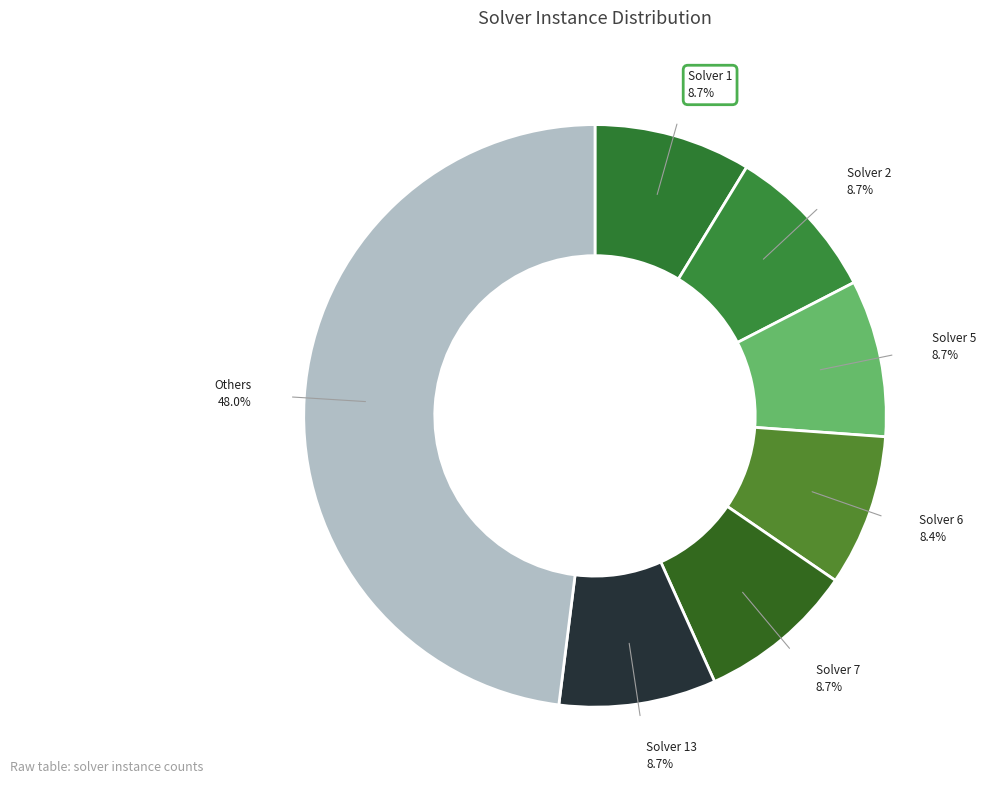

What is the ratio of the value at Solver 1 to the value at Solver 13?

1.0